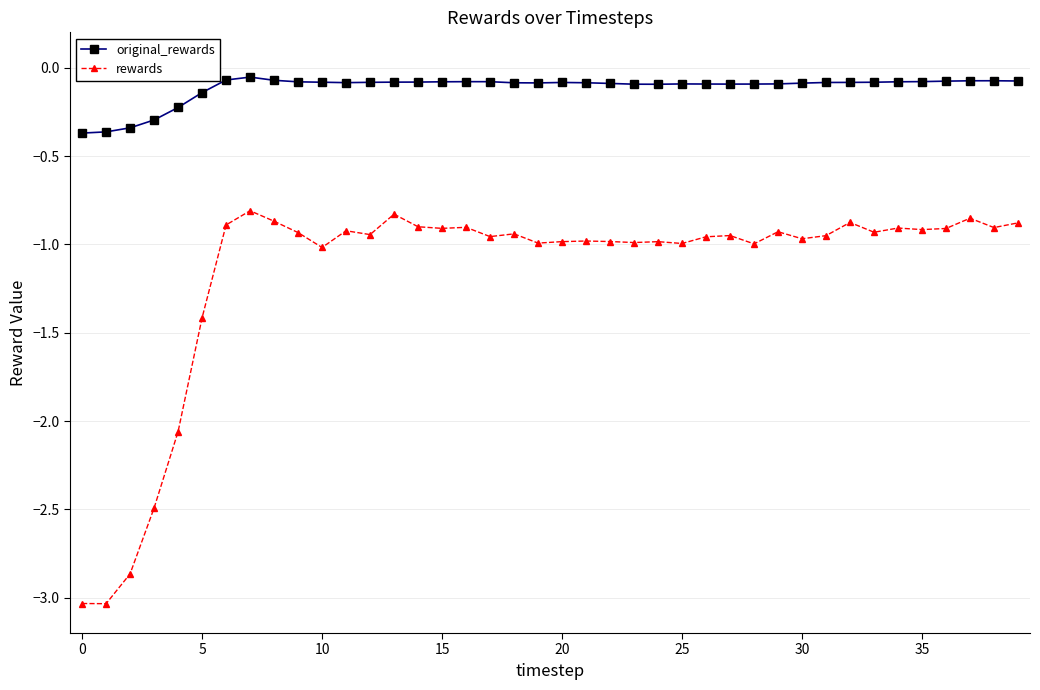

What is the difference between the maximum and minimum values in the rewards series?

2.2